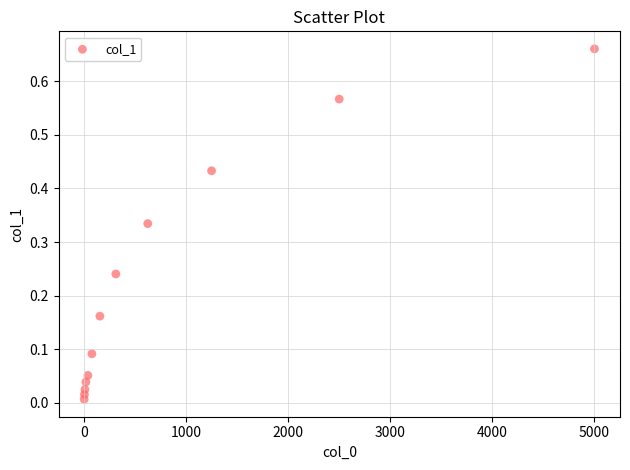

What is the average X value?

833.1